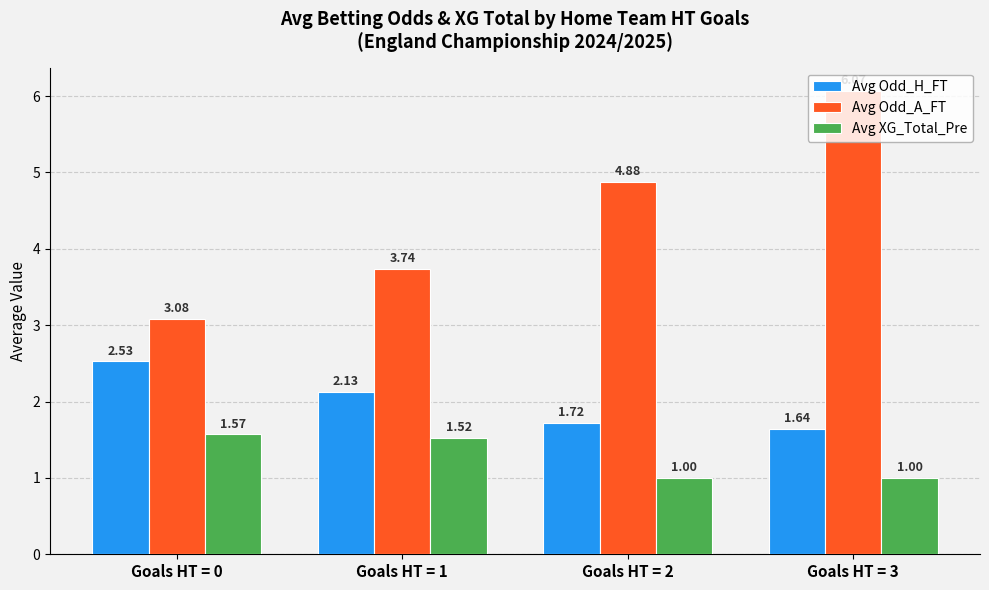

Which series has the largest total across all categories?

Avg Odd_A_FT